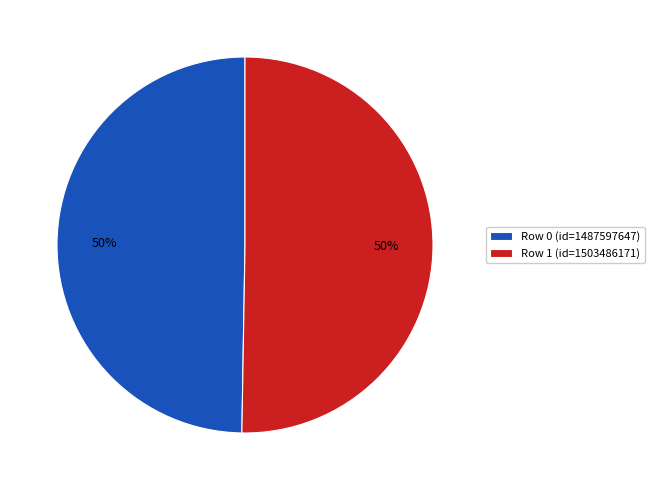

To the nearest percent, what percentage of the pie is Row 0 (id=1487597647)?

50%